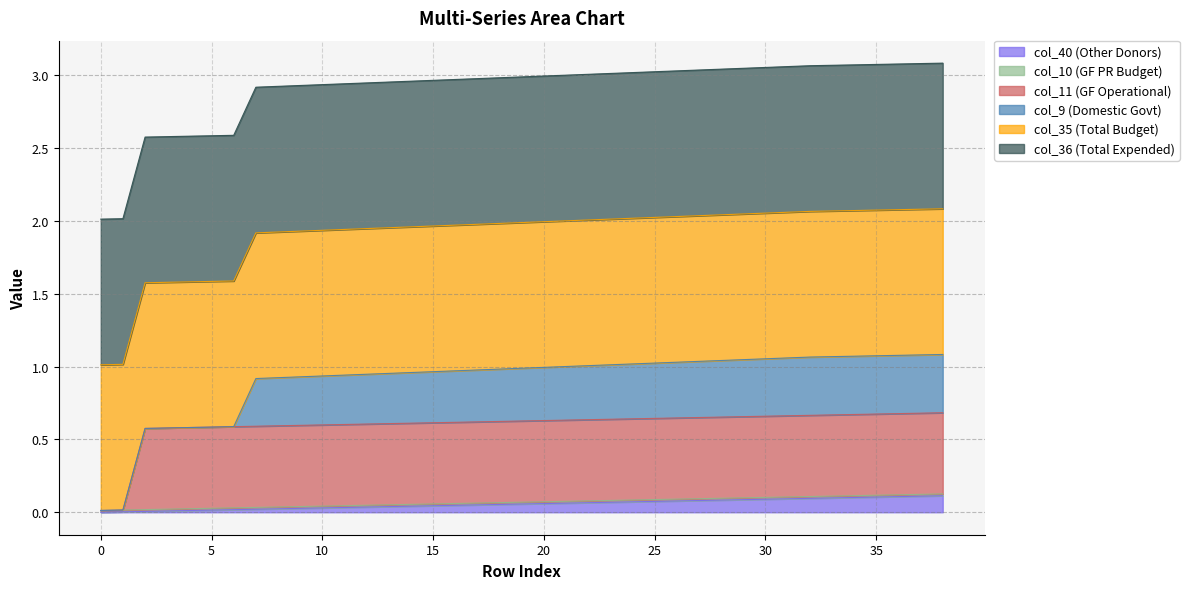

List the series in order of their peak value, lowest first.

col_10, col_40, col_9, col_11, col_35, col_36